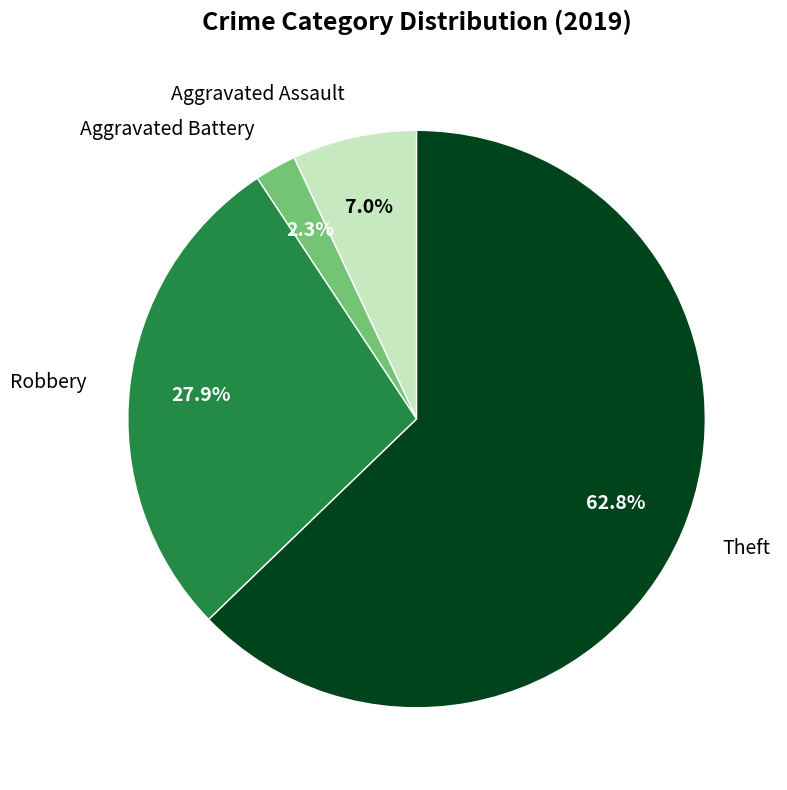

What is the majority slice?

Theft